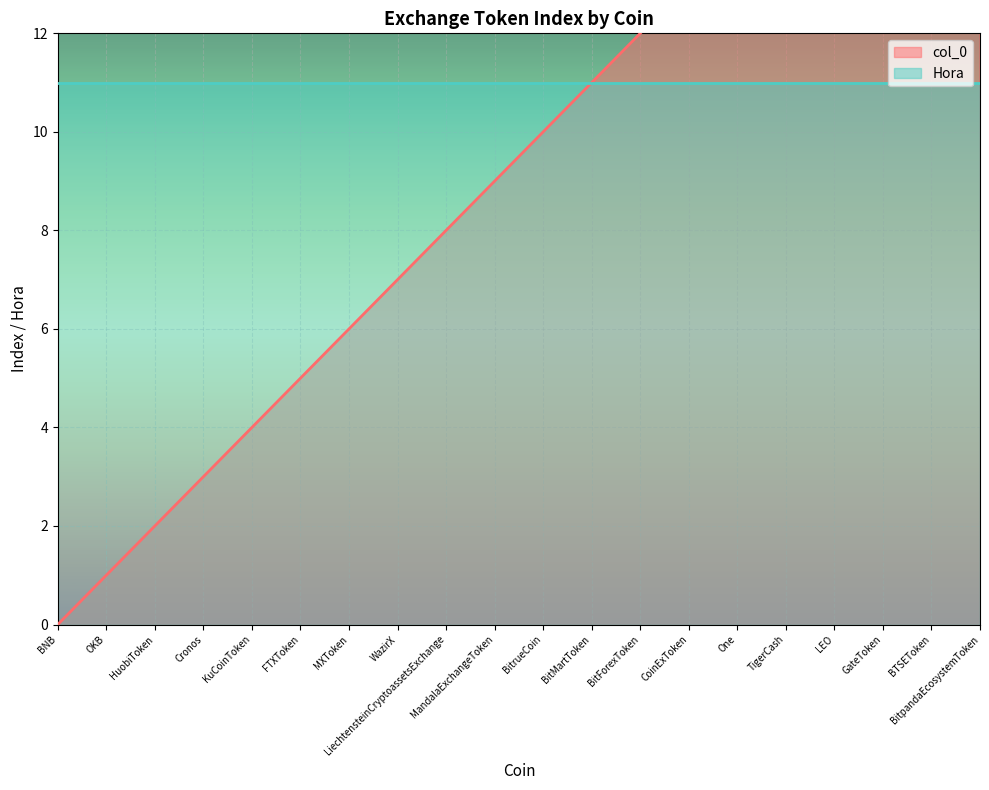

Is it true that the value at OKB is 1?

True